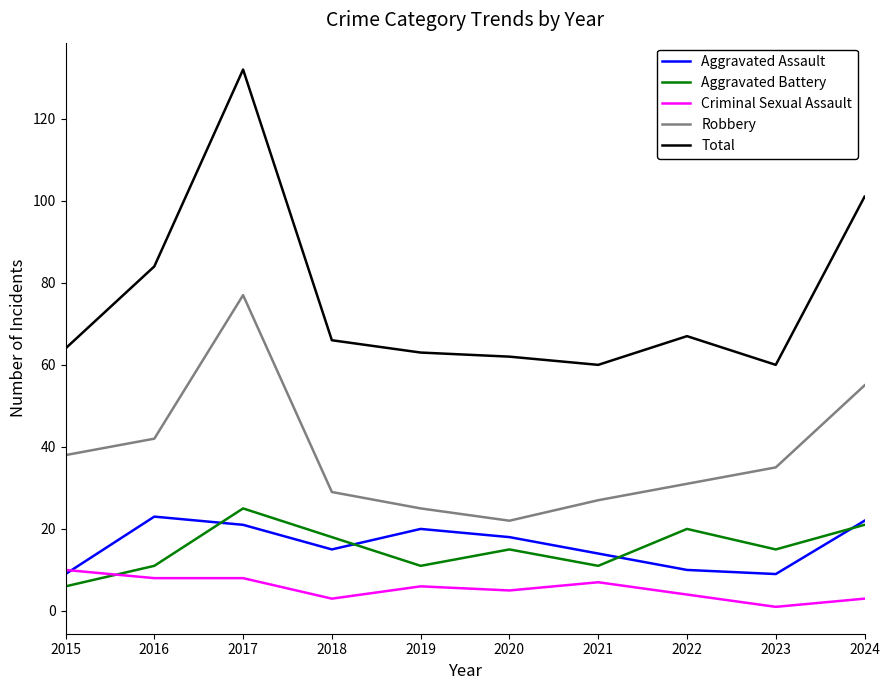

What are all the series names shown in the legend?

Aggravated Assault, Aggravated Battery, Criminal Sexual Assault, Robbery, Total